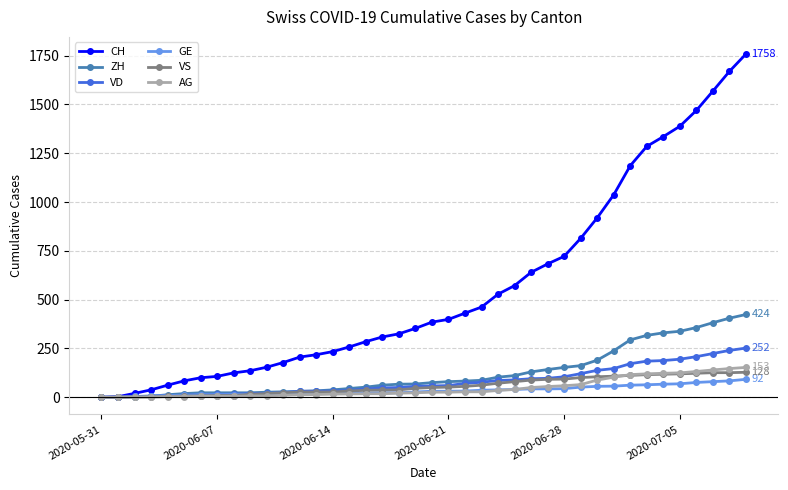

At how many categories does at least one series exceed 885?

10